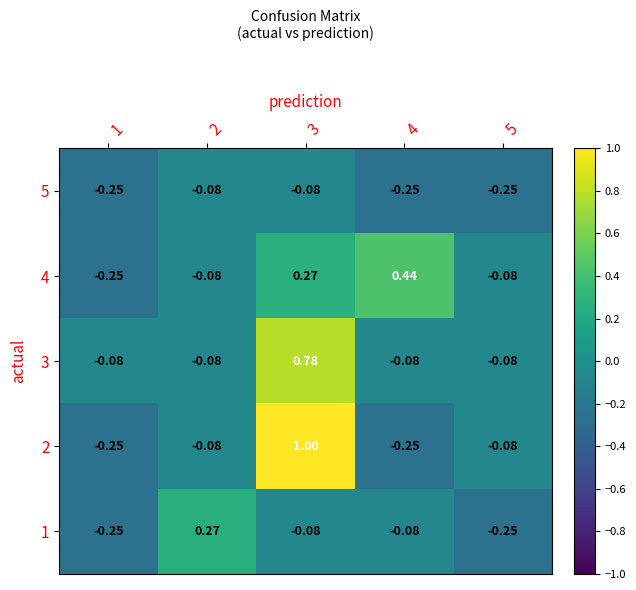

At which category is the sum across all series the highest?

3